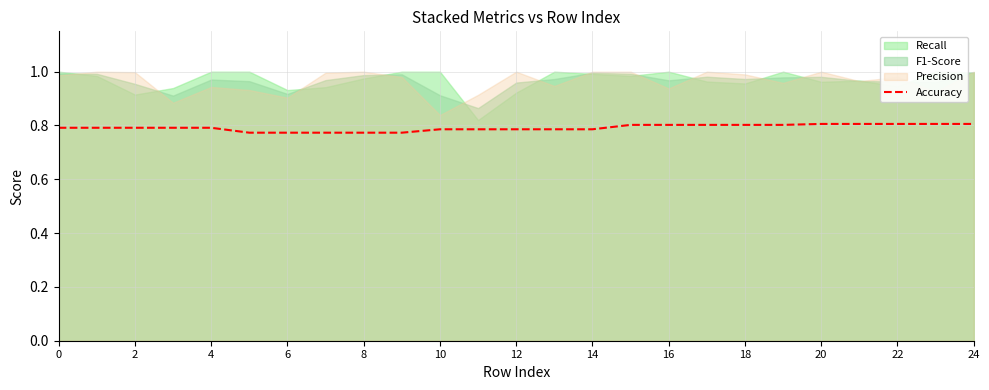

The Accuracy series shows 0.8 at 16. True or false?

True